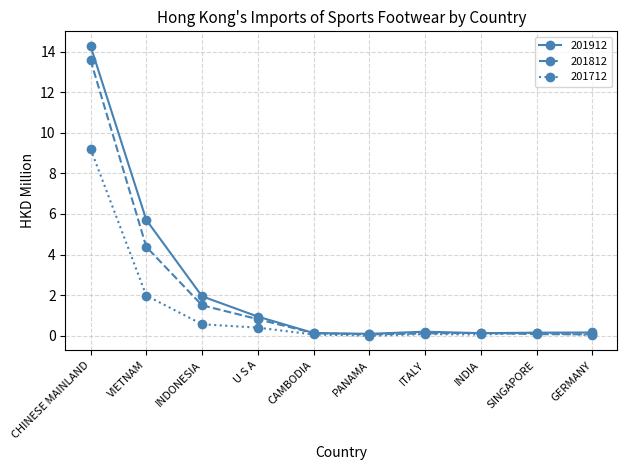

Is the value of 201912 at GERMANY greater than the value of 201712 at VIETNAM?

No